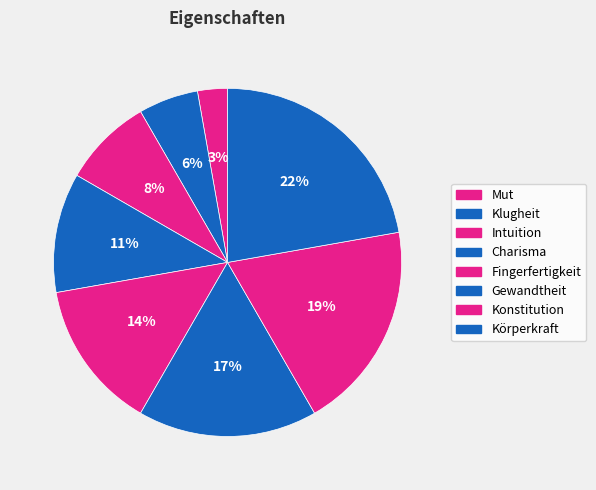

Which has a higher value, Charisma or Intuition?

Charisma